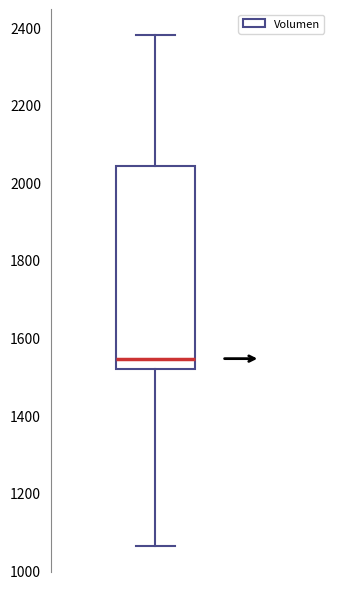

Read this box plot against the y-axis: the position of the median line, the range covered by the box, and the ends of both whiskers. The values are not printed on the chart, so give them approximately, as read against the axis.

median 1540, box 1520 to 2040, whiskers 1060 to 2380